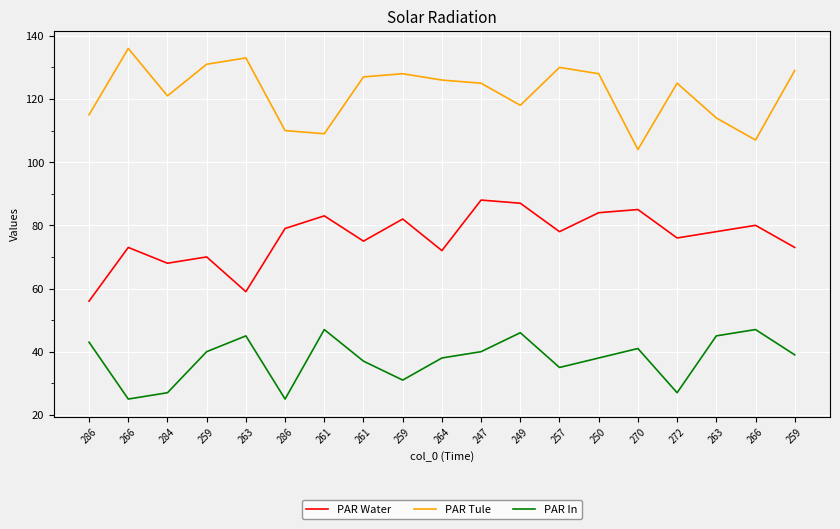

True or false: PAR Water and PAR Tule intersect in this chart.

False